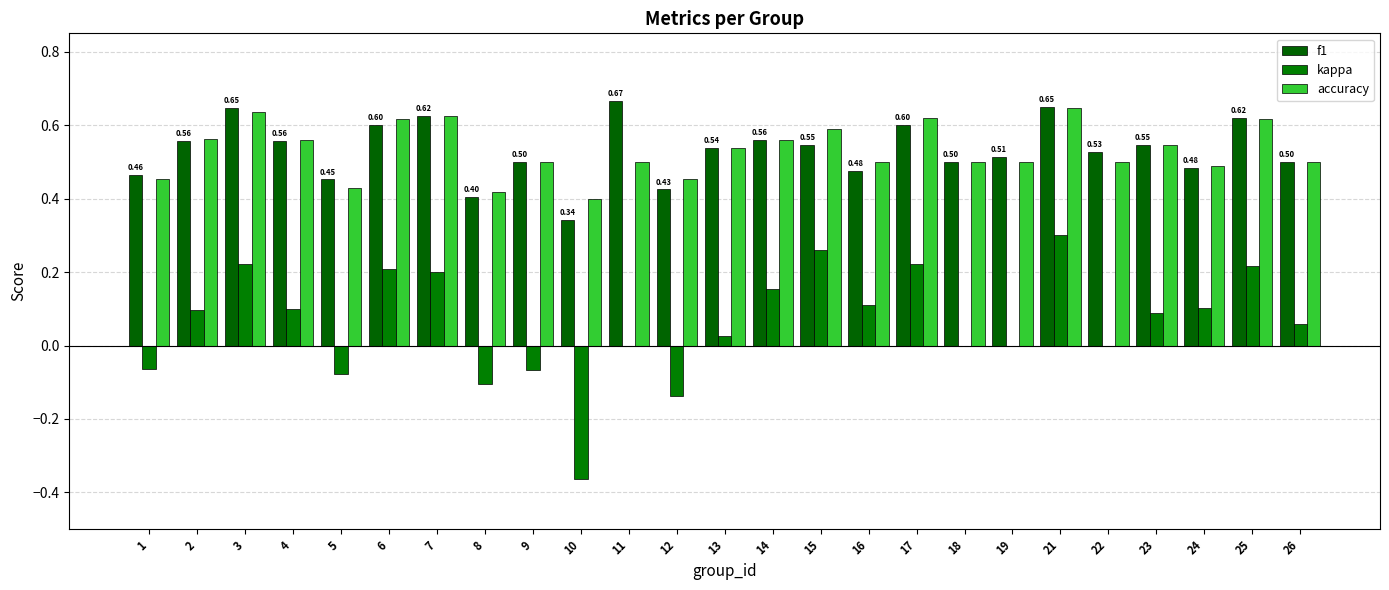

Reading right to left, list all the values displayed in this chart.

f1: 0.5	0.6	0.5	0.5	0.5	0.6	0.5	0.5	0.6	0.5	0.5	0.6	0.5	0.4	0.7	0.3	0.5	0.4	0.6	0.6	0.5	0.6	0.6	0.6	0.5
kappa: 0.1	0.2	0.1	0.1	0.0	0.3	0.0	0.0	0.2	0.1	0.3	0.2	0.0	-0.1	0.0	-0.4	-0.1	-0.1	0.2	0.2	-0.1	0.1	0.2	0.1	-0.1
accuracy: 0.5	0.6	0.5	0.5	0.5	0.6	0.5	0.5	0.6	0.5	0.6	0.6	0.5	0.5	0.5	0.4	0.5	0.4	0.6	0.6	0.4	0.6	0.6	0.6	0.5